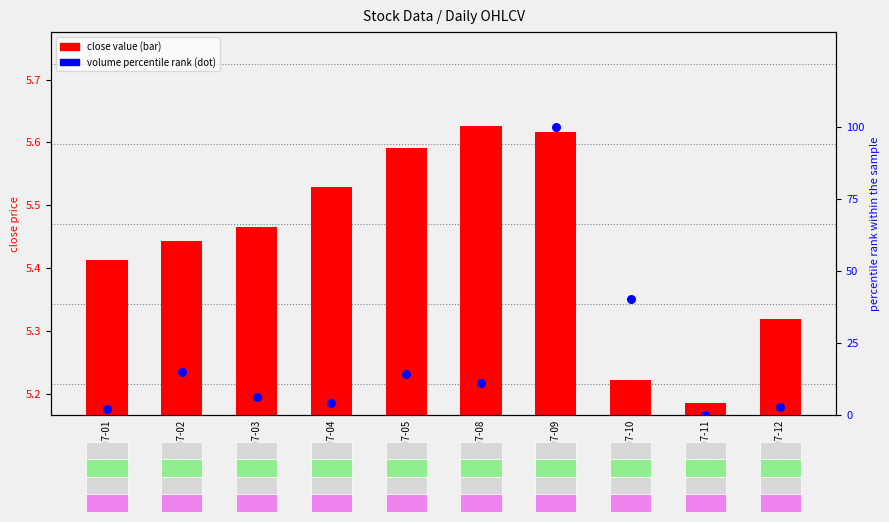

Which series reaches the minimum Y coordinate?

volume percentile rank